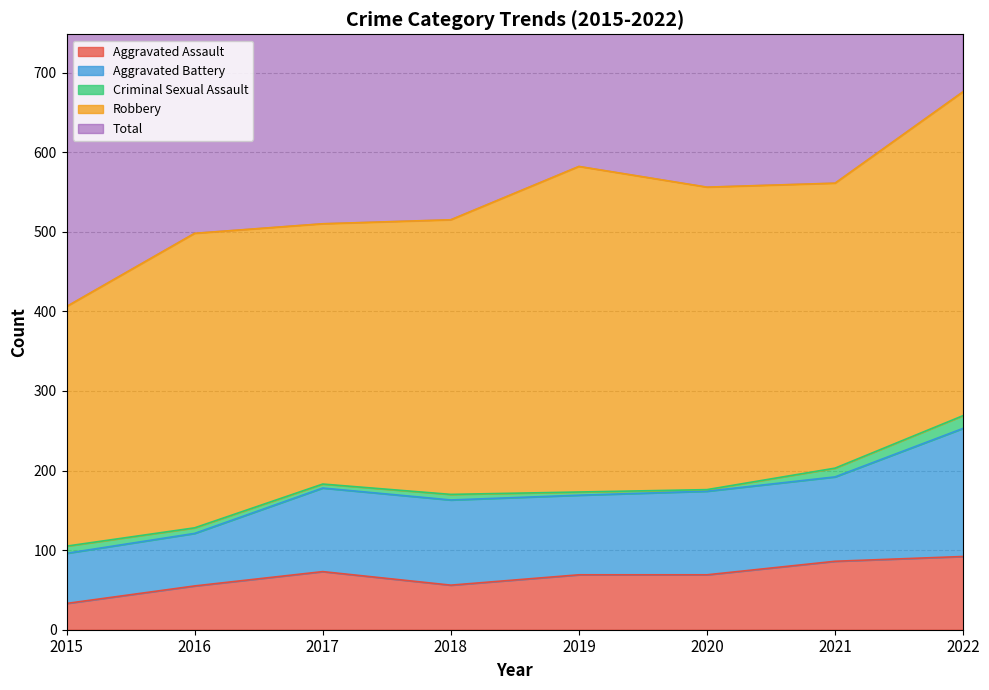

What is the sum of all Aggravated Battery values?

813